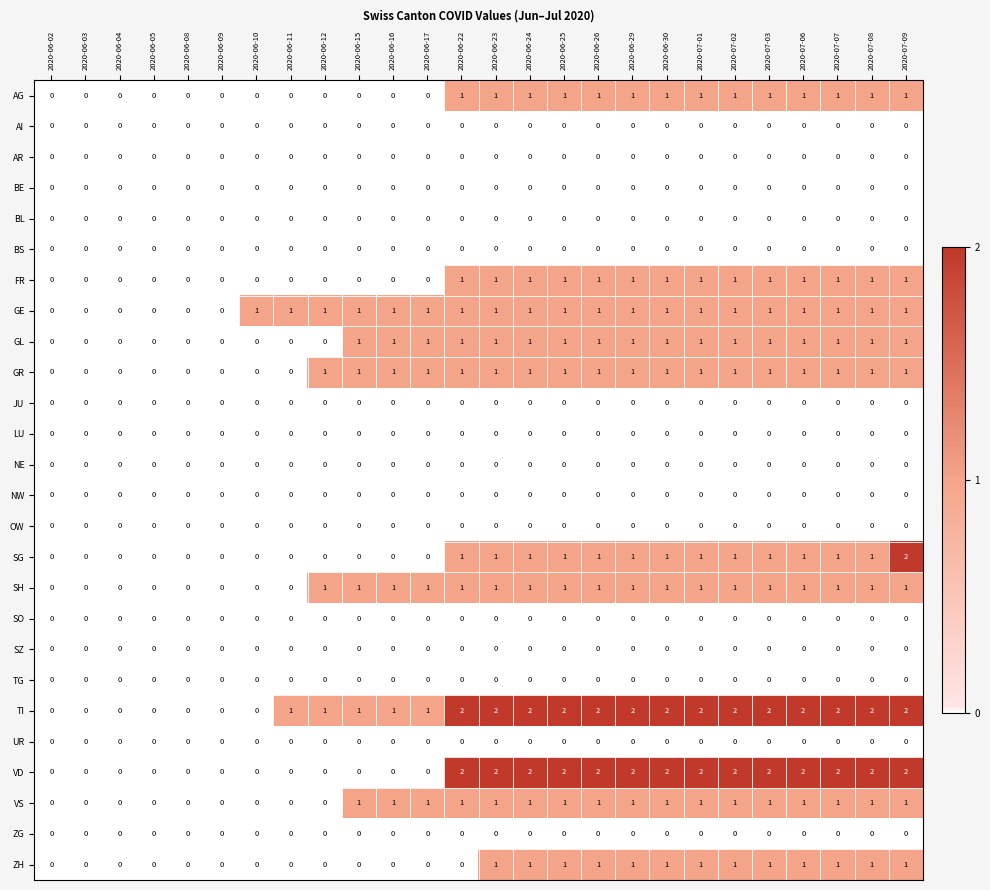

How many FR values are between 0 and 1?

26